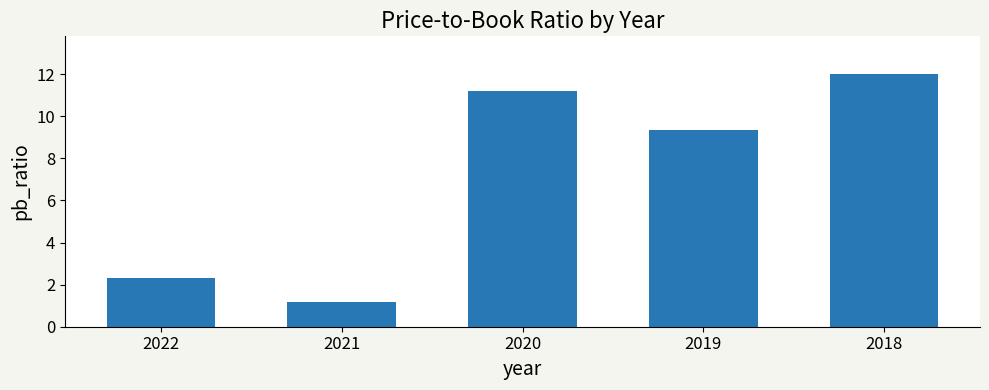

At which category does the chart reach its peak across all series?

2018